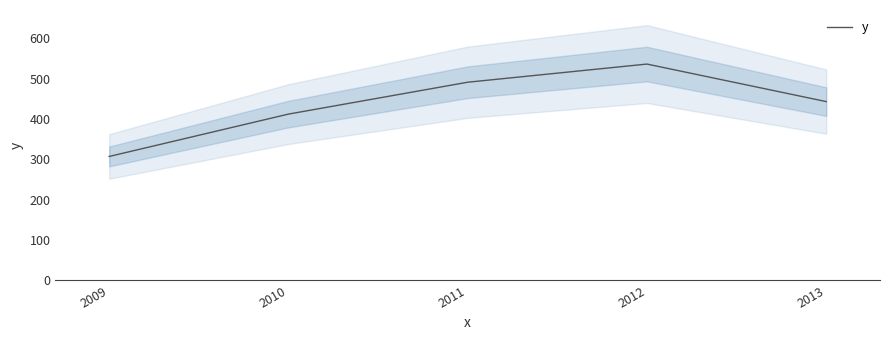

The value at 2009 is 307. True or false?

True